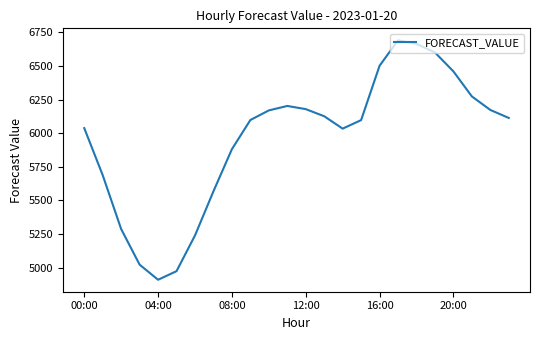

What is the maximum value shown in the chart?

6690.1